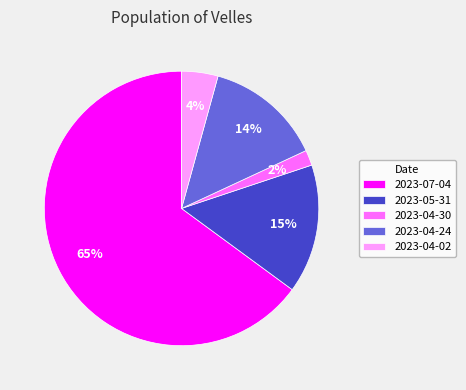

What is the majority slice?

2023-07-04